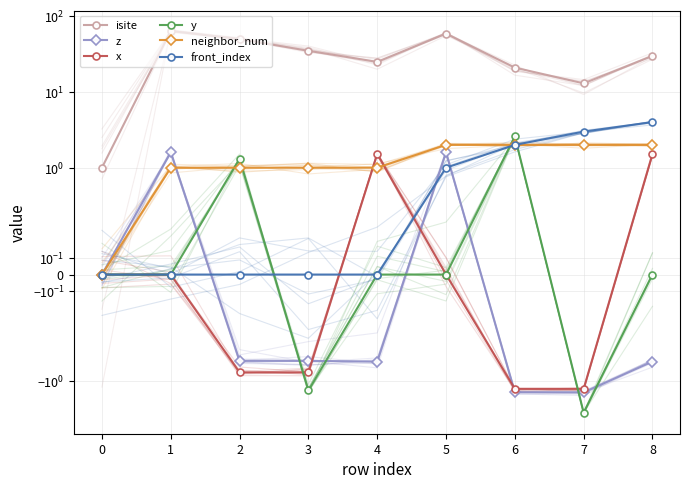

How many values in front_index are above zero?

4